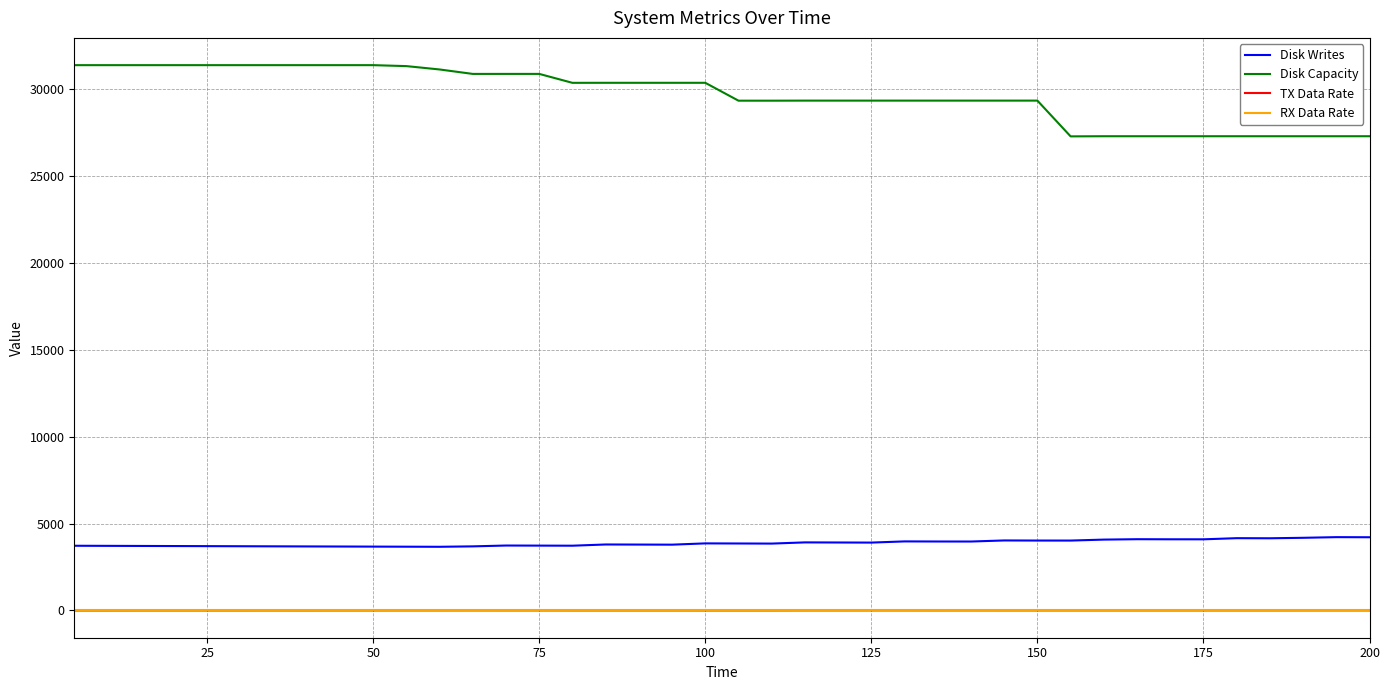

What is the maximum value shown in the chart?

31359.0